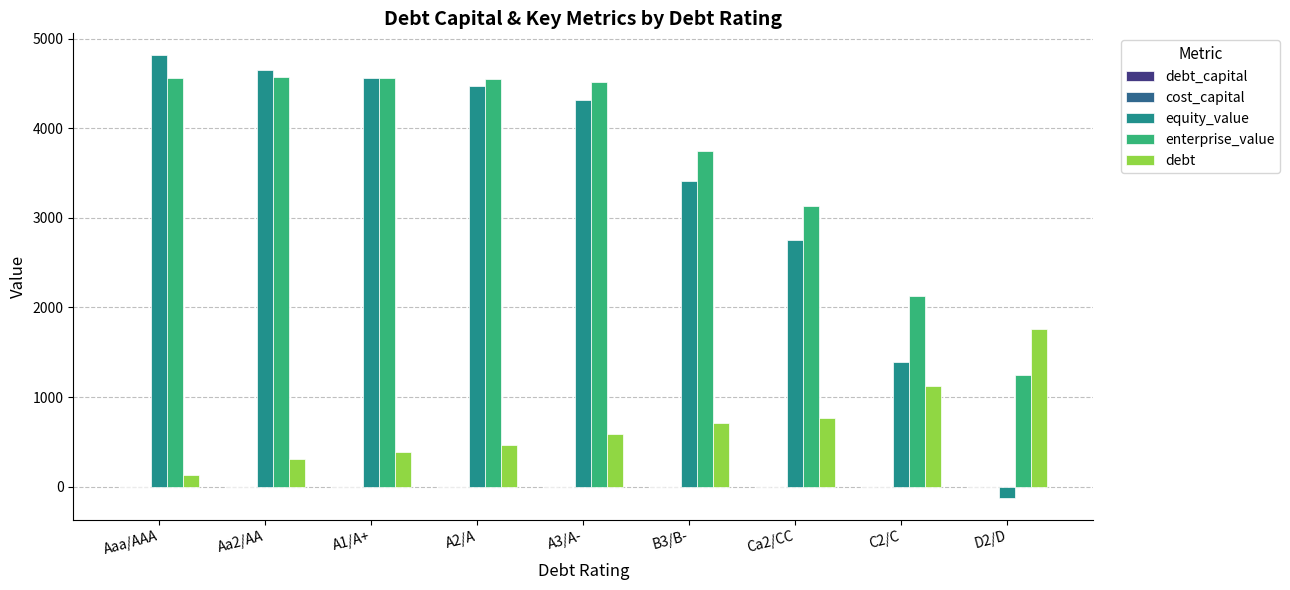

Is the value of debt at D2/D greater than the value of enterprise_value at A3/A-?

No